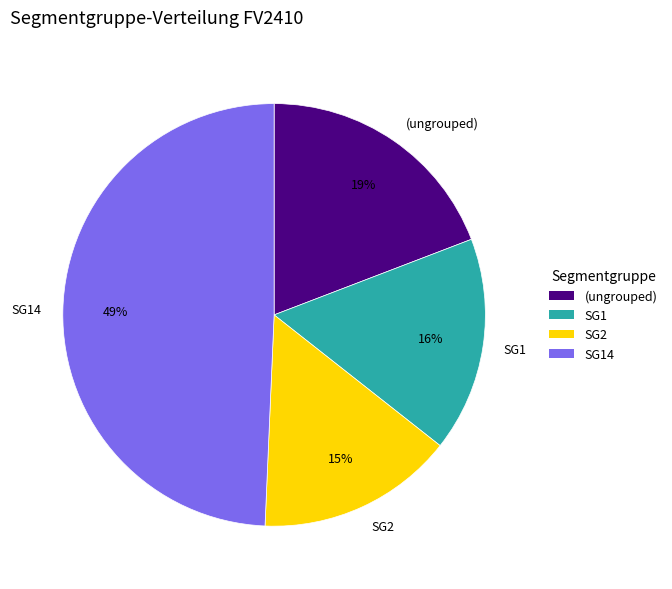

How many slices are in this pie chart?

4